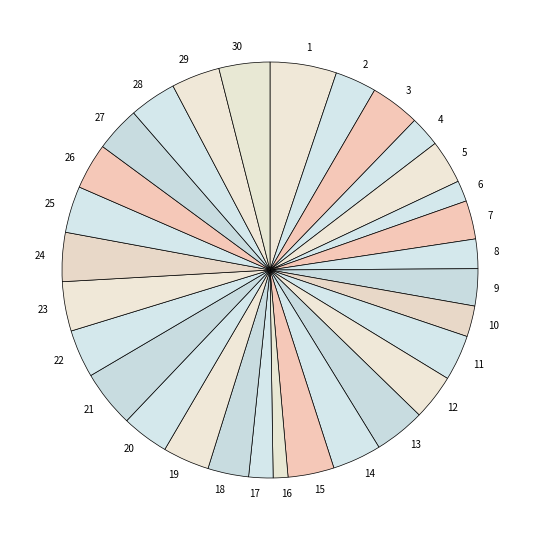

What is the ratio of the value at 14 to the value at 11?

1.1